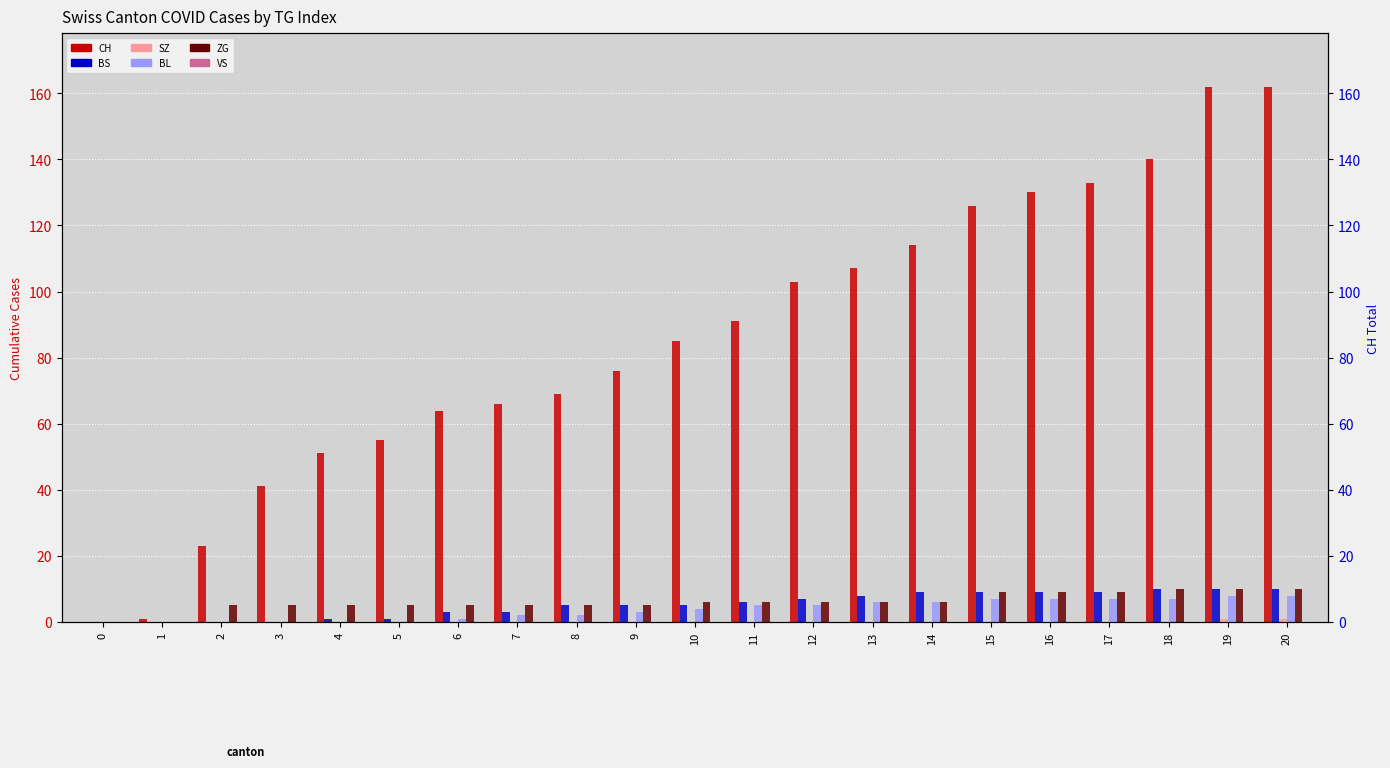

Are the bars horizontal?

No